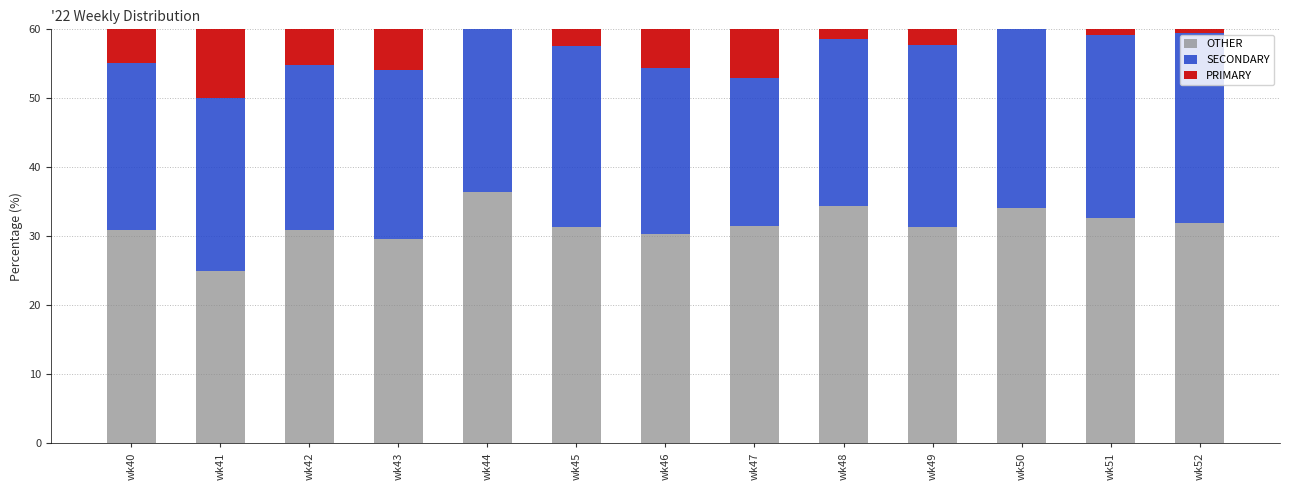

What are all the series names shown in the legend?

OTHER, SECONDARY, PRIMARY